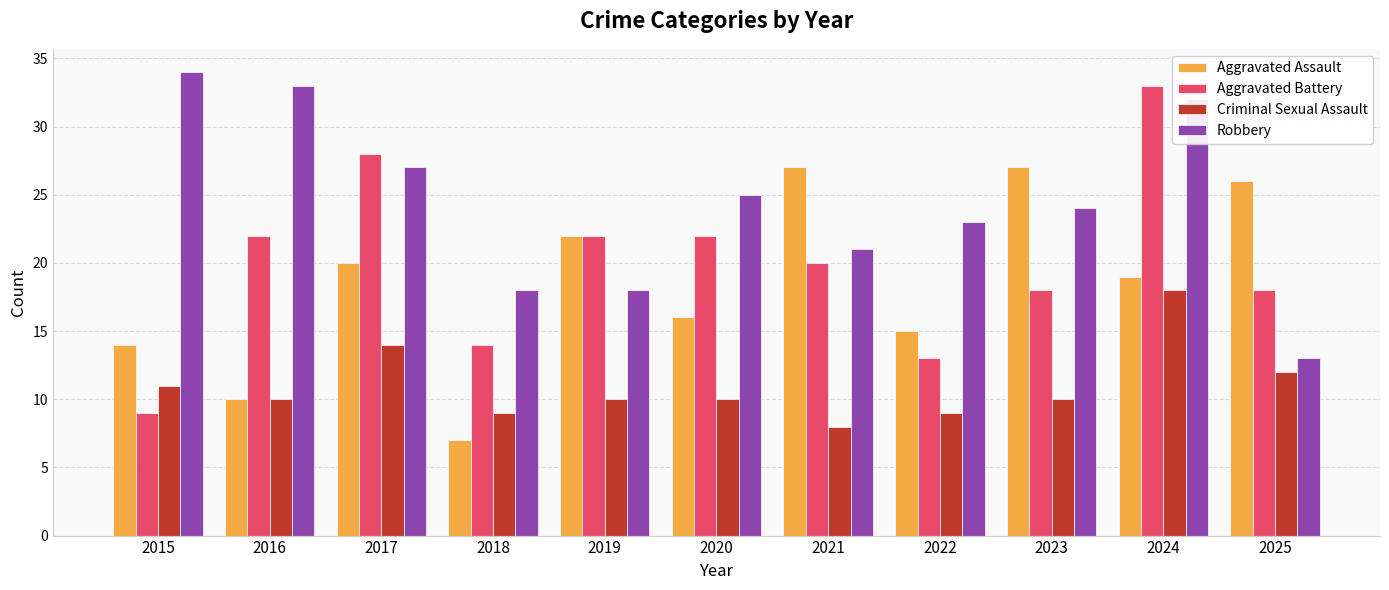

List the series in order of their peak value, highest first.

Robbery, Aggravated Battery, Aggravated Assault, Criminal Sexual Assault